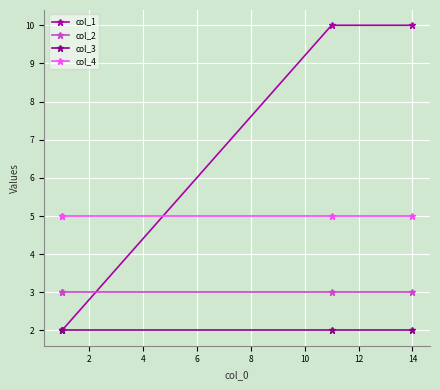

Is it true that col_3 equals 2 at 2?

True